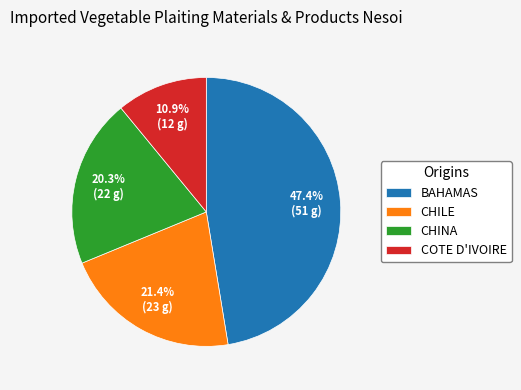

Do COTE D'IVOIRE and CHILE together represent more than half of the pie?

No